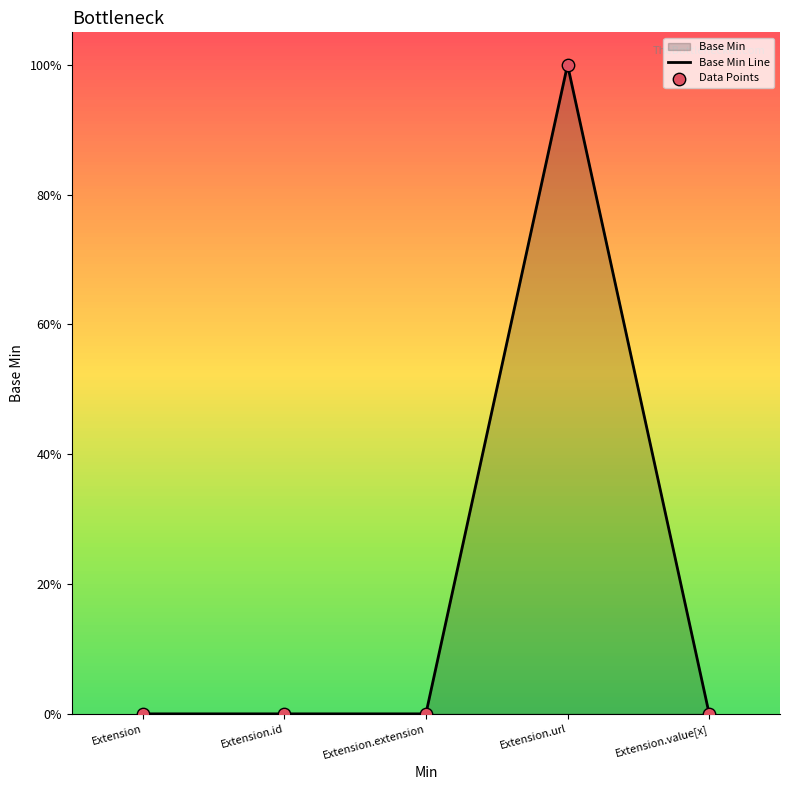

Which series contains the highest Y value?

Base Min Line